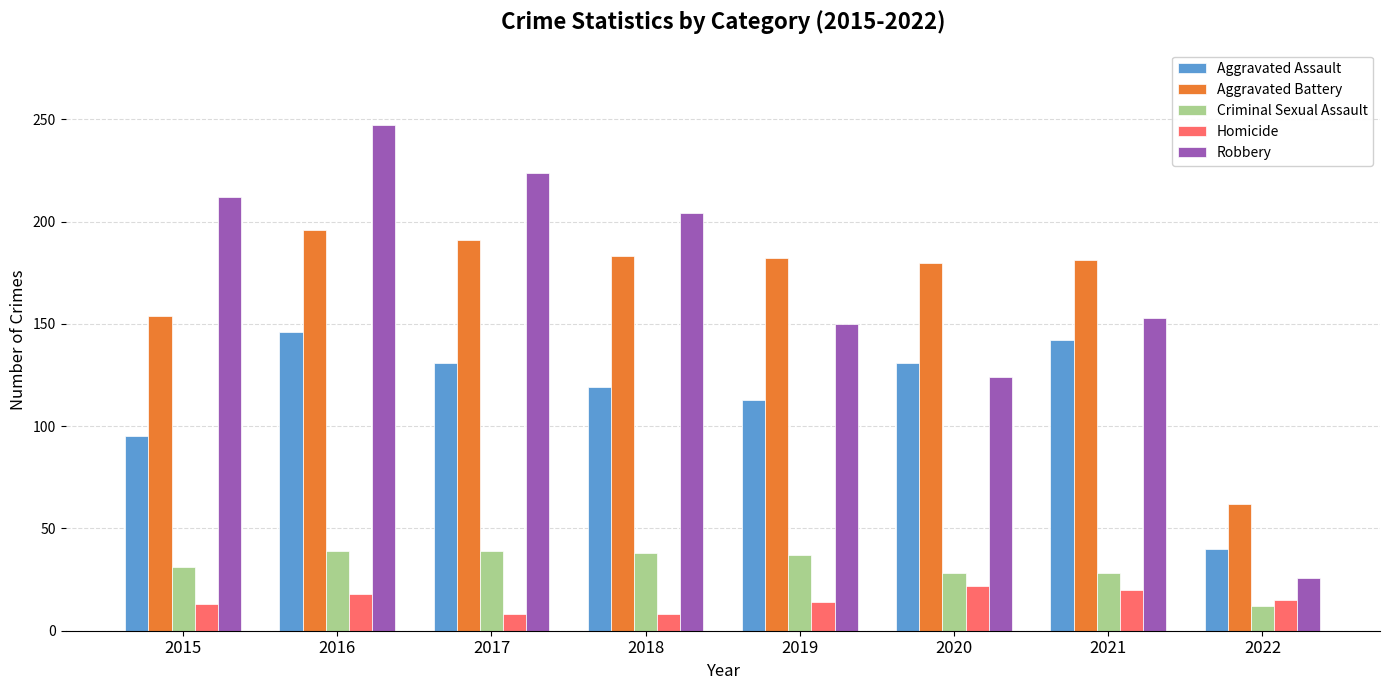

Rank the series at 2019 from lowest to highest value.

Homicide, Criminal Sexual Assault, Aggravated Assault, Robbery, Aggravated Battery